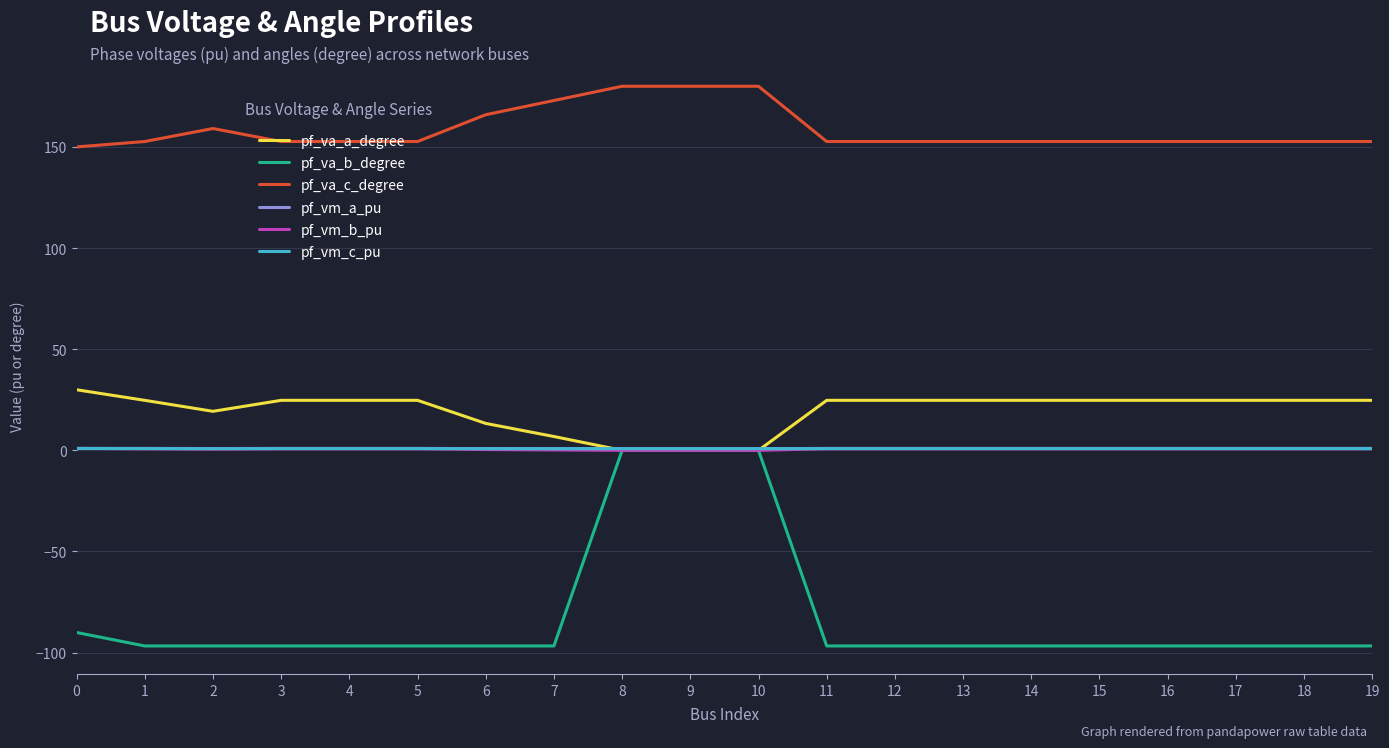

The value of pf_va_a_degree at 1 is 24.7. True or false?

True